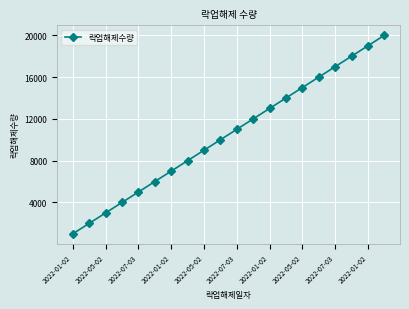

What is the value of the 3rd point from the left?

3000